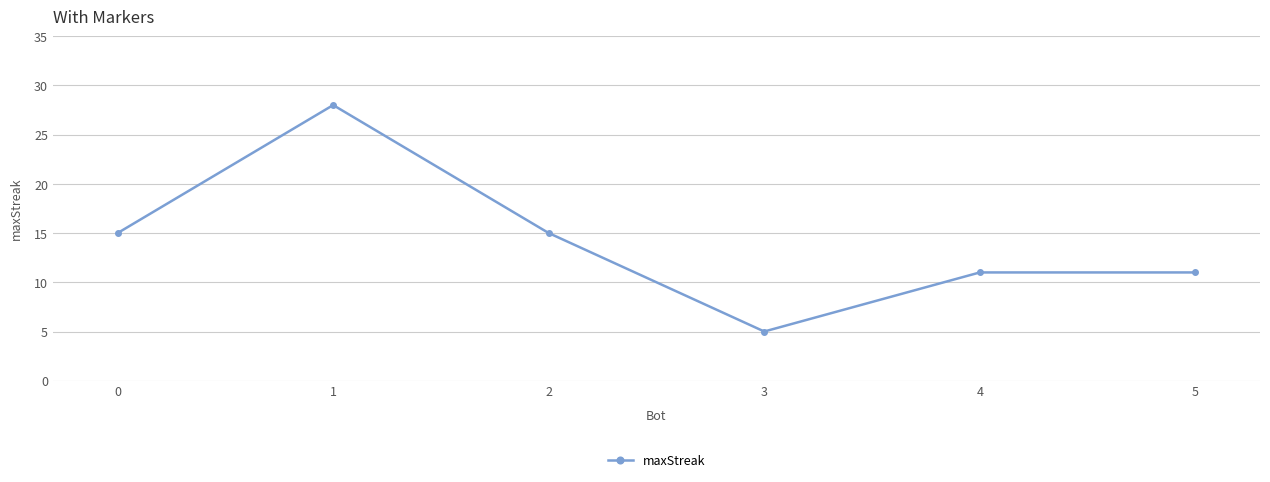

How many data points are less than 15?

3